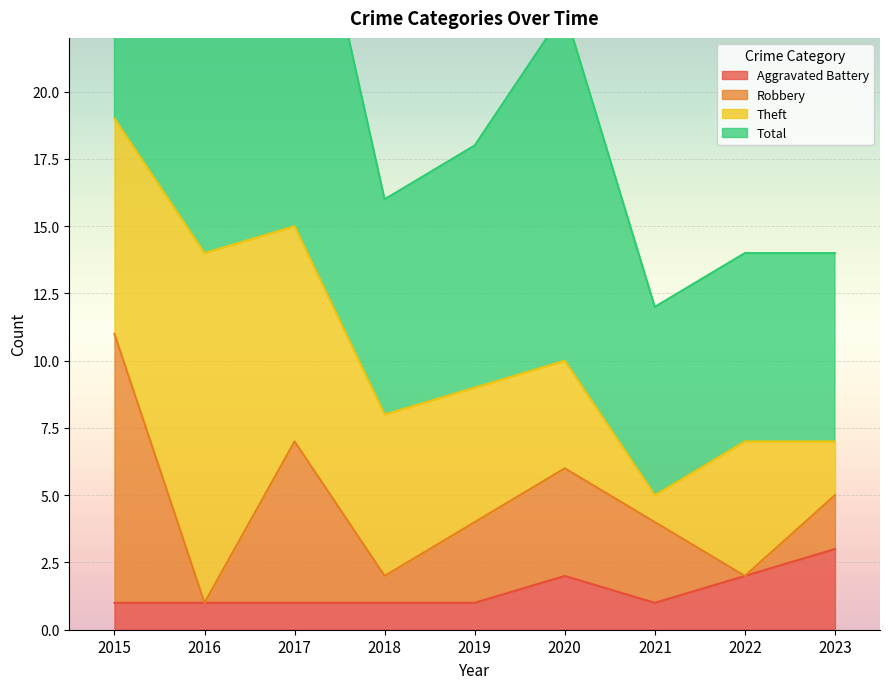

What is the spread (max minus min) of values at 2023?

11